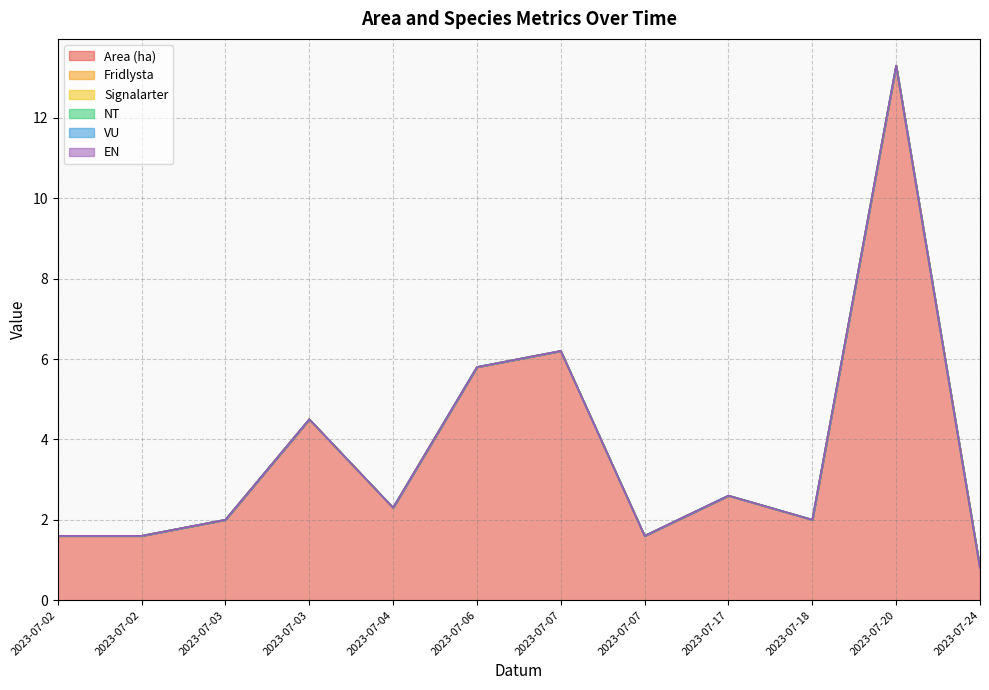

Reading left to right, extract all data points from this chart.

Area (ha): 2023-07-02=1.6	2023-07-02=1.6	2023-07-03=2.0	2023-07-03=4.5	2023-07-04=2.3	2023-07-06=5.8	2023-07-07=6.2	2023-07-07=1.6	2023-07-17=2.6	2023-07-18=2.0	2023-07-20=13.3	2023-07-24=0.8
Fridlysta: 2023-07-02=0.0	2023-07-02=0.0	2023-07-03=0.0	2023-07-03=0.0	2023-07-04=0.0	2023-07-06=0.0	2023-07-07=0.0	2023-07-07=0.0	2023-07-17=0.0	2023-07-18=0.0	2023-07-20=0.0	2023-07-24=0.0
Signalarter: 2023-07-02=0.0	2023-07-02=0.0	2023-07-03=0.0	2023-07-03=0.0	2023-07-04=0.0	2023-07-06=0.0	2023-07-07=0.0	2023-07-07=0.0	2023-07-17=0.0	2023-07-18=0.0	2023-07-20=0.0	2023-07-24=0.0
NT: 2023-07-02=0.0	2023-07-02=0.0	2023-07-03=0.0	2023-07-03=0.0	2023-07-04=0.0	2023-07-06=0.0	2023-07-07=0.0	2023-07-07=0.0	2023-07-17=0.0	2023-07-18=0.0	2023-07-20=0.0	2023-07-24=0.0
VU: 2023-07-02=0.0	2023-07-02=0.0	2023-07-03=0.0	2023-07-03=0.0	2023-07-04=0.0	2023-07-06=0.0	2023-07-07=0.0	2023-07-07=0.0	2023-07-17=0.0	2023-07-18=0.0	2023-07-20=0.0	2023-07-24=0.0
EN: 2023-07-02=0.0	2023-07-02=0.0	2023-07-03=0.0	2023-07-03=0.0	2023-07-04=0.0	2023-07-06=0.0	2023-07-07=0.0	2023-07-07=0.0	2023-07-17=0.0	2023-07-18=0.0	2023-07-20=0.0	2023-07-24=0.0